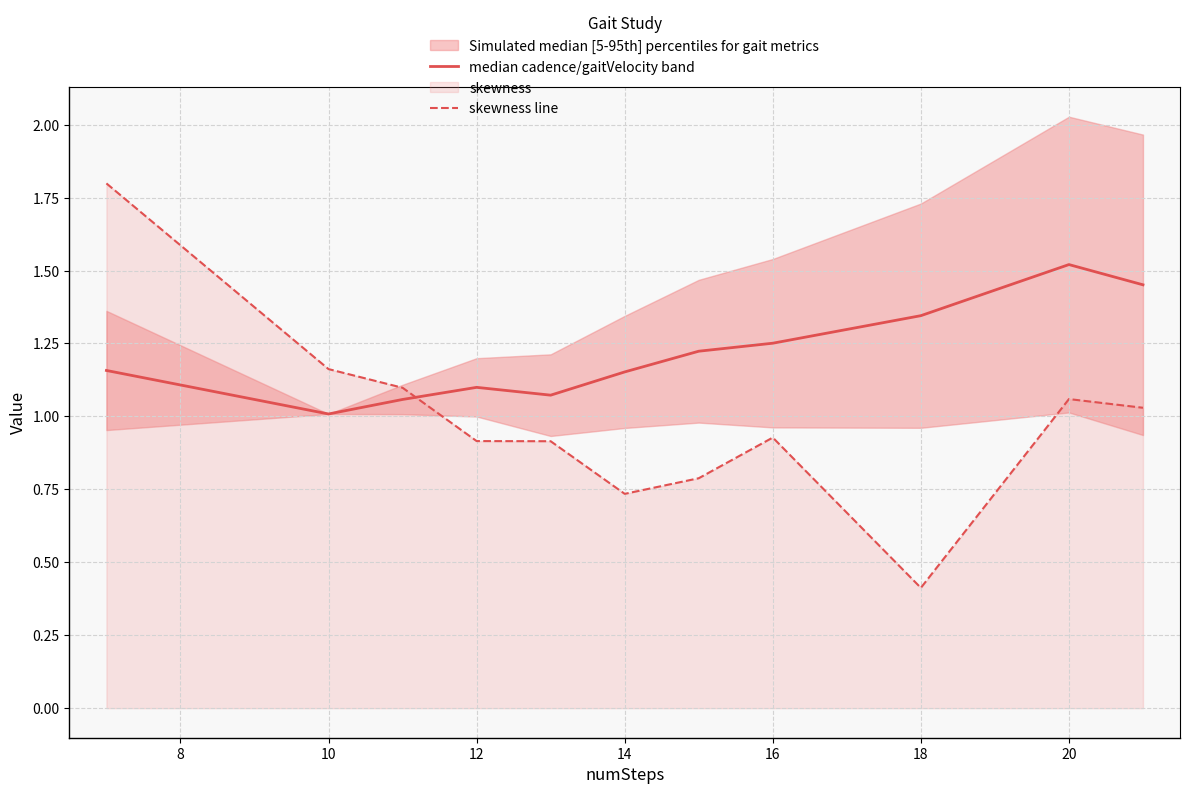

The value of median cadence/gaitVelocity band at 10 is 2.5. True or false?

False